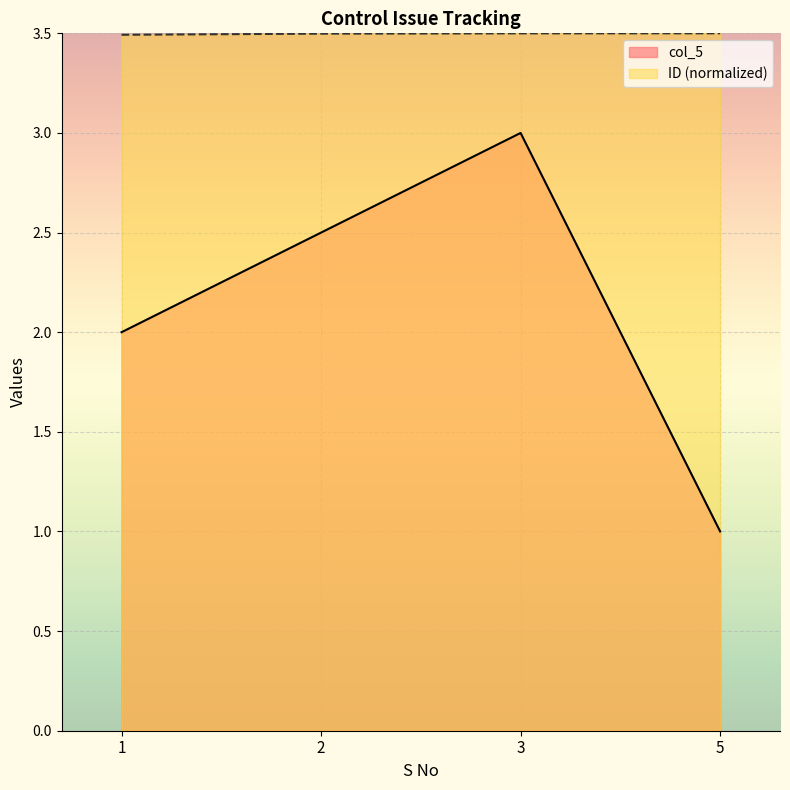

Does the chart display data point markers on the line(s)?

No